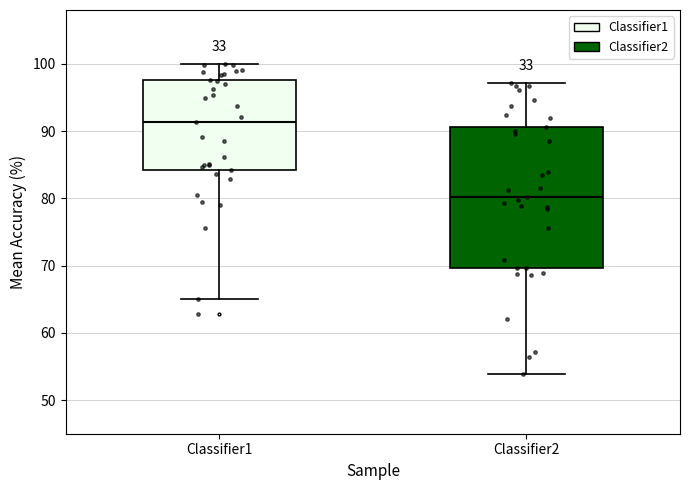

Reading left to right, transcribe this box plot: for each box, give where its median line is, the range the box spans, and where its two whiskers end, as read against the y-axis. The values are not printed on the chart, so give them approximately, as read against the axis.

Classifier1: median 91, box 84 to 98, whiskers 65 to 100
Classifier2: median 80, box 70 to 91, whiskers 54 to 97